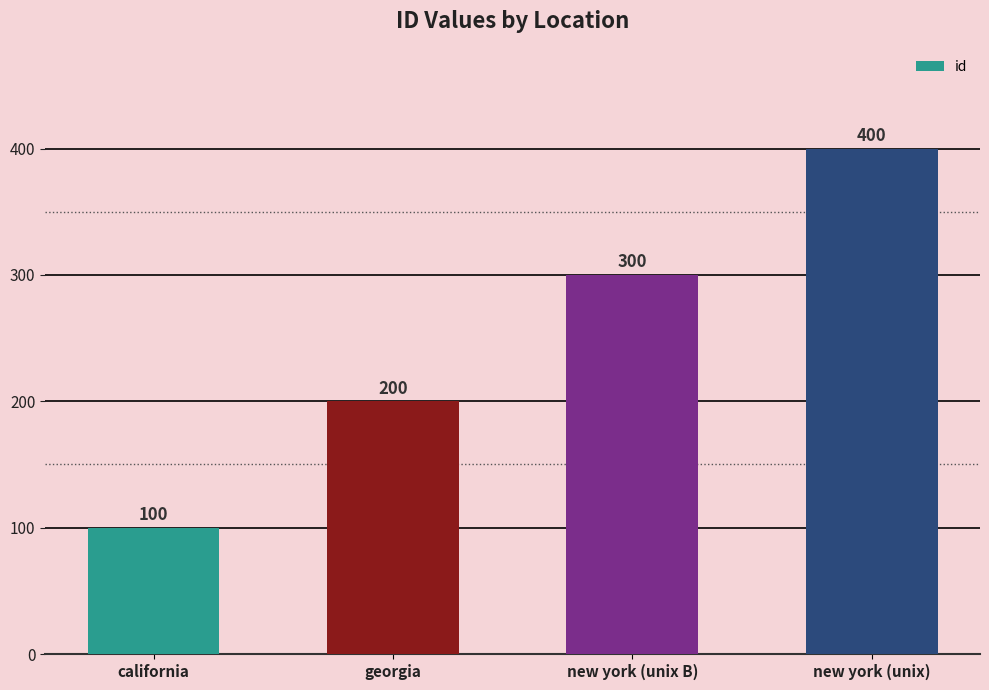

Count the values in the range 200 to 400.

3